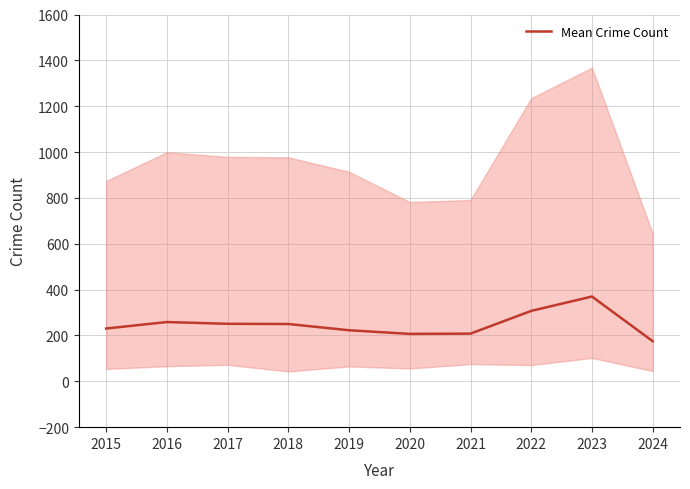

What is the change in value from 2016 to 2023?

+111.3